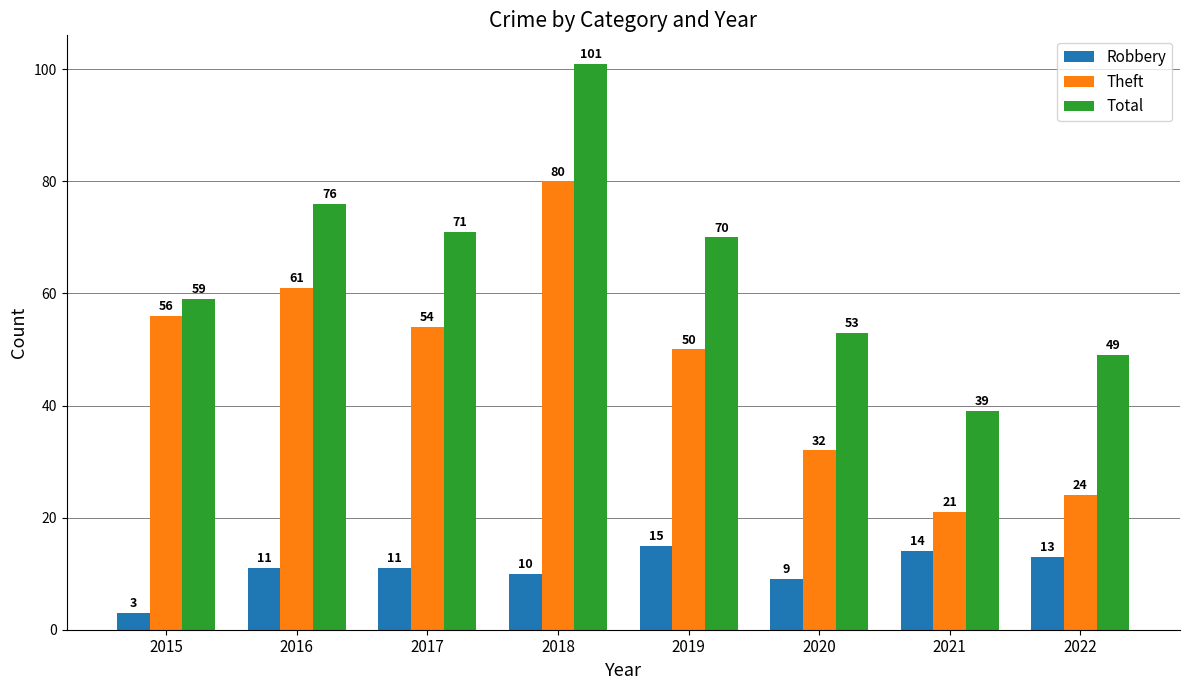

What is the maximum value for Robbery?

15